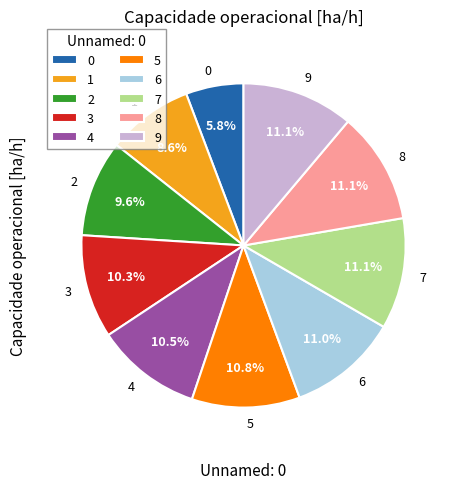

True or false: 8 accounts for 11% of the total.

True